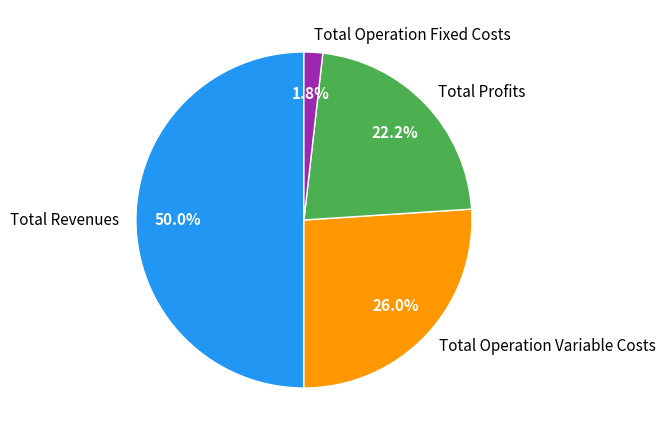

What is the ratio of the value at Total Operation Variable Costs to the value at Total Profits?

1.2